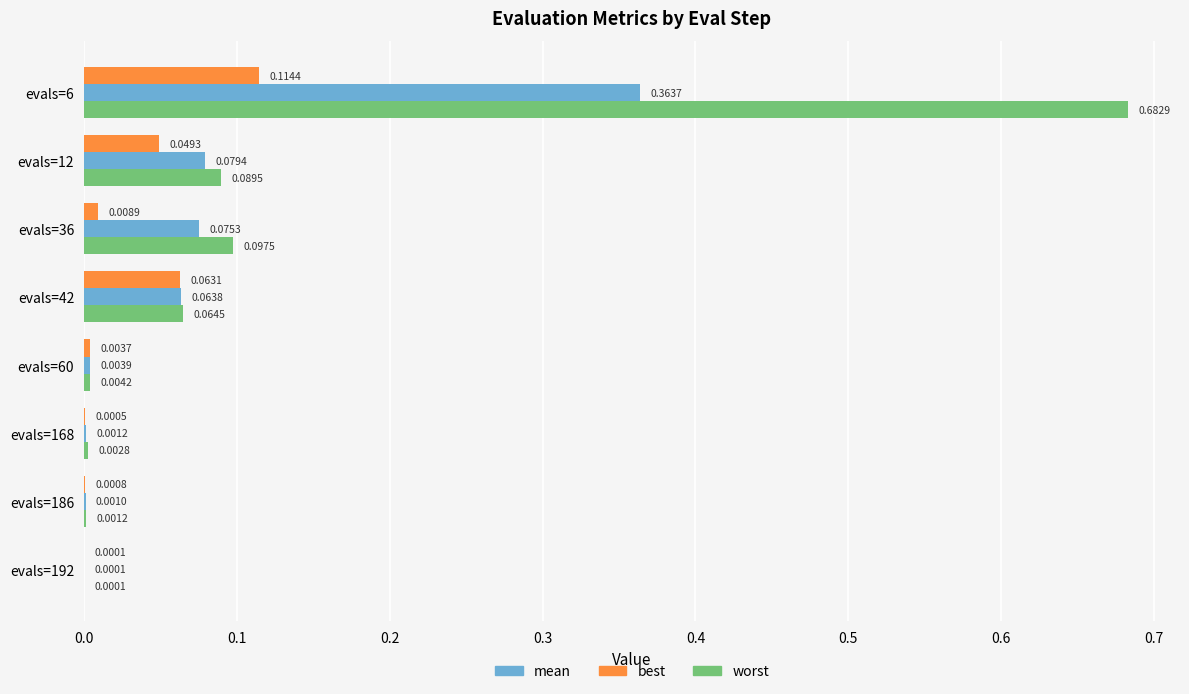

At which category is the sum across all series the highest?

evals=6